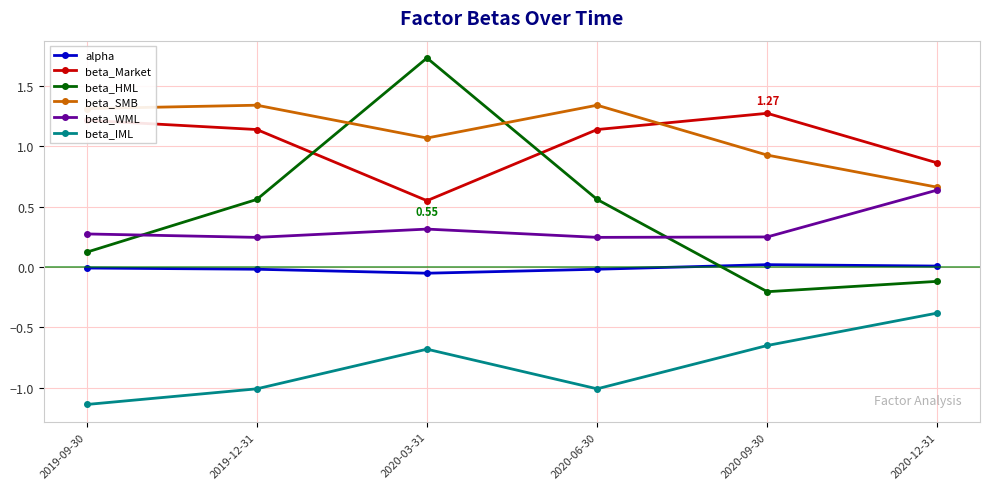

Is it true that beta_WML equals 1.0 at 2020-12-31?

False